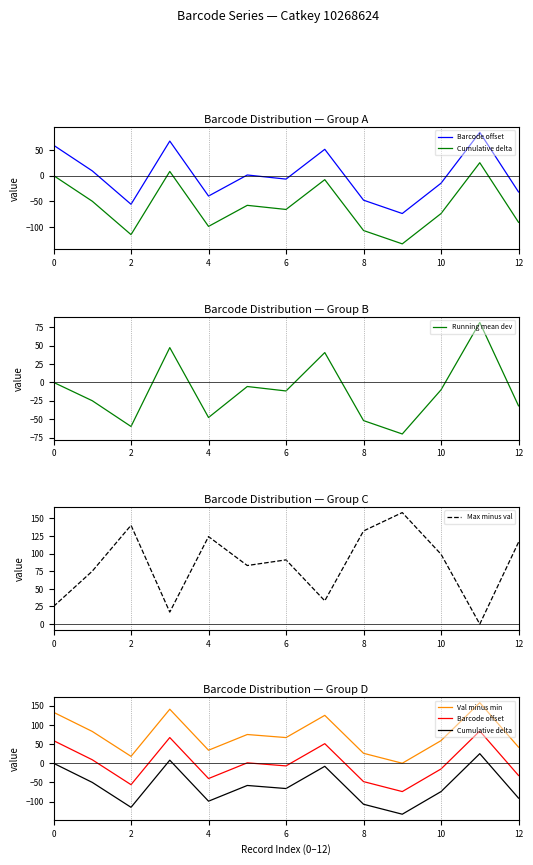

The Running mean dev series shows -28.7 at 4. True or false?

False